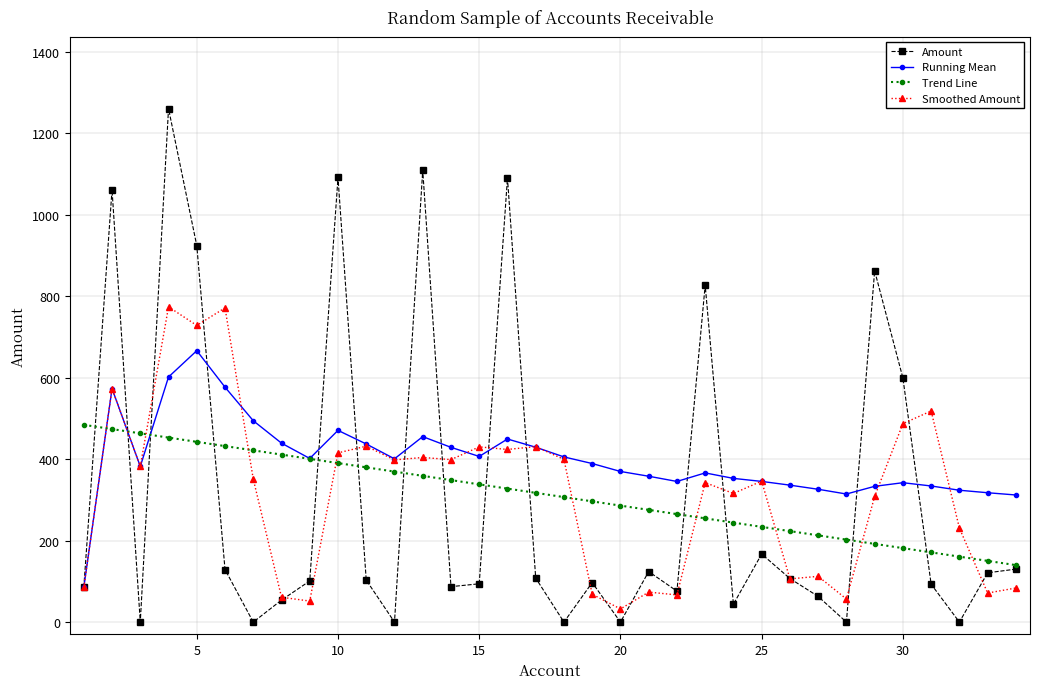

Which series has the largest range (max minus min)?

Amount